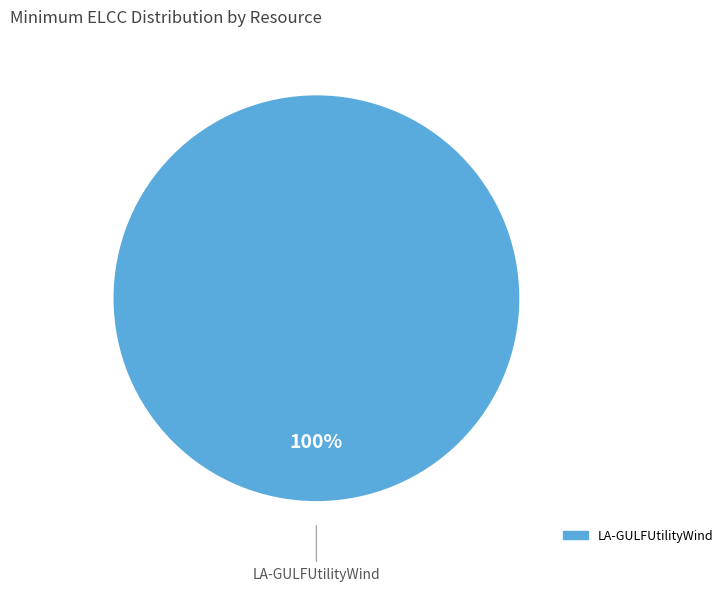

Count the number of slices in the pie.

1